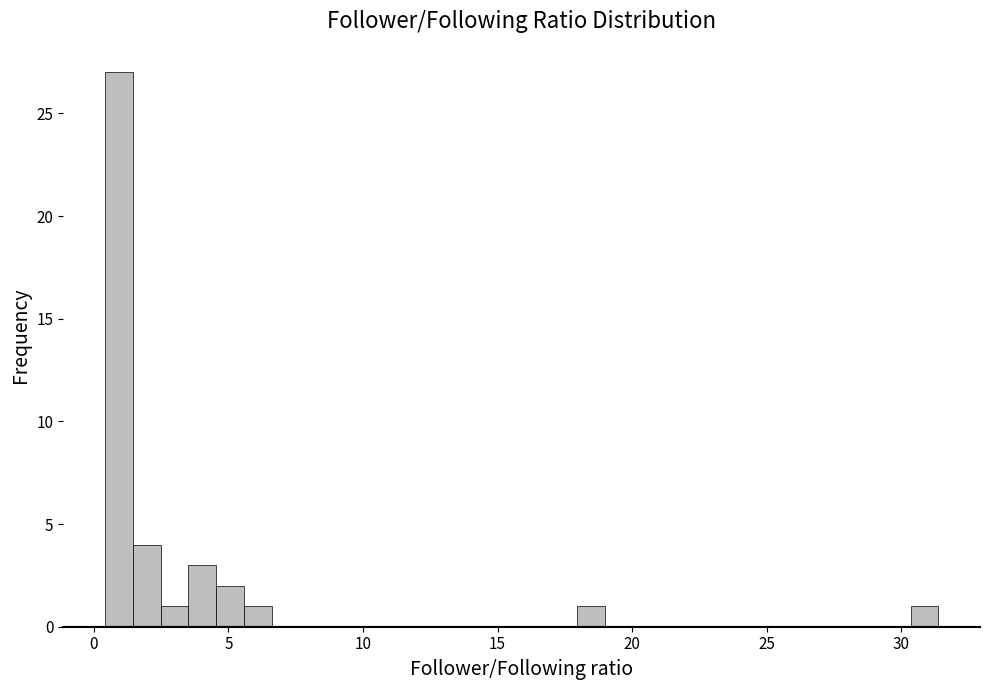

Read against the x-axis, roughly where is the centre of the tallest bar?

1.0